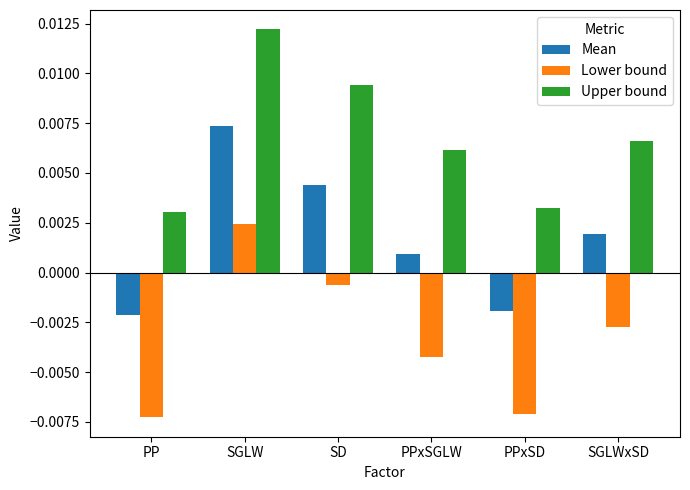

What are all the series names shown in the legend?

Mean, Lower bound, Upper bound